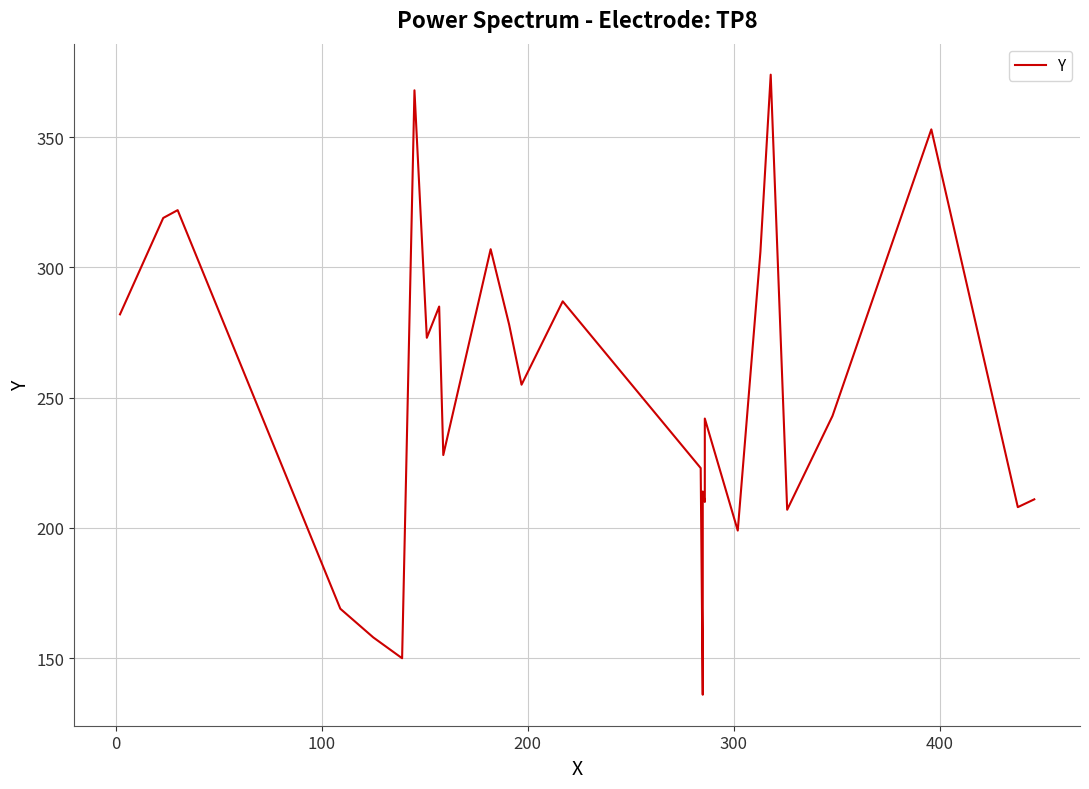

How many interior local peaks (higher than both neighbors) does the data have?

9